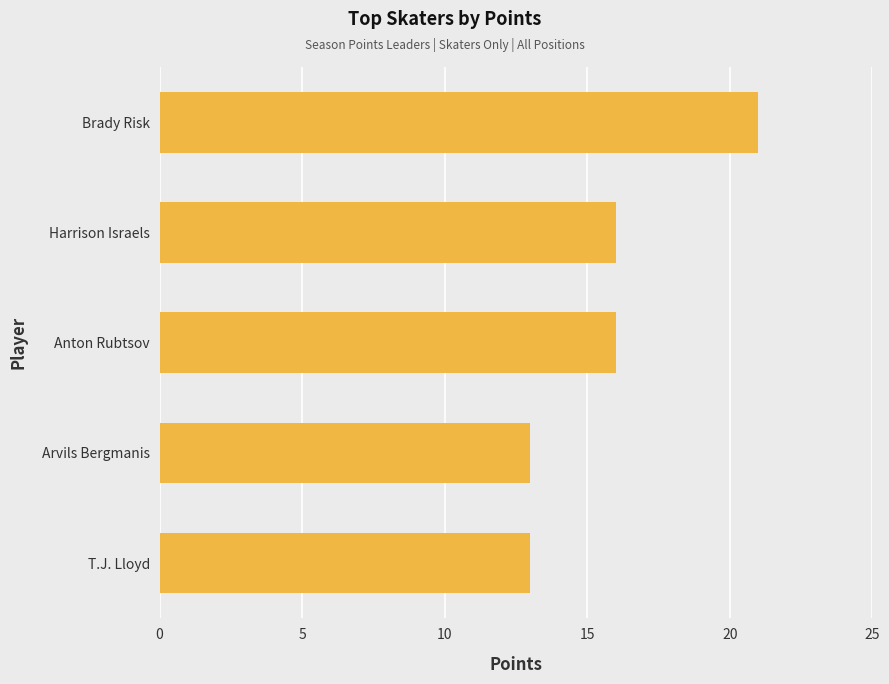

Are the bars grouped side by side (vs. stacked)?

No